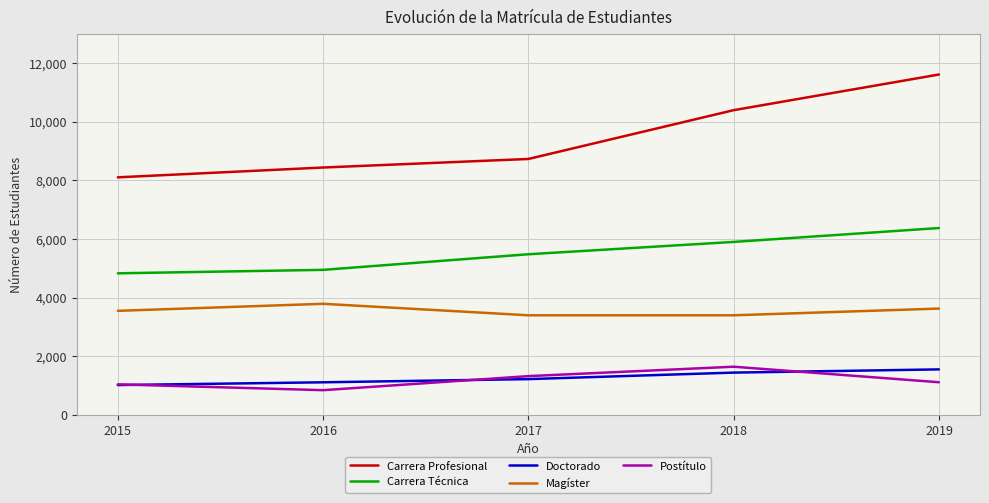

True or false: Doctorado has a value of 1015 at 2015.

True